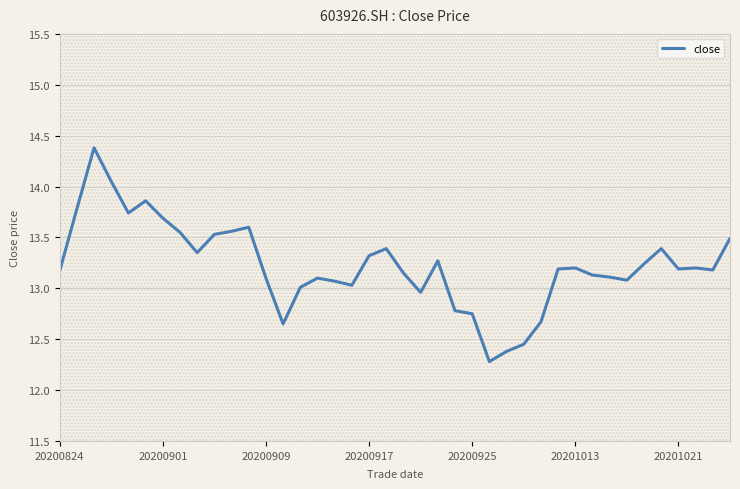

What is the difference between the second highest and minimum values?

1.8